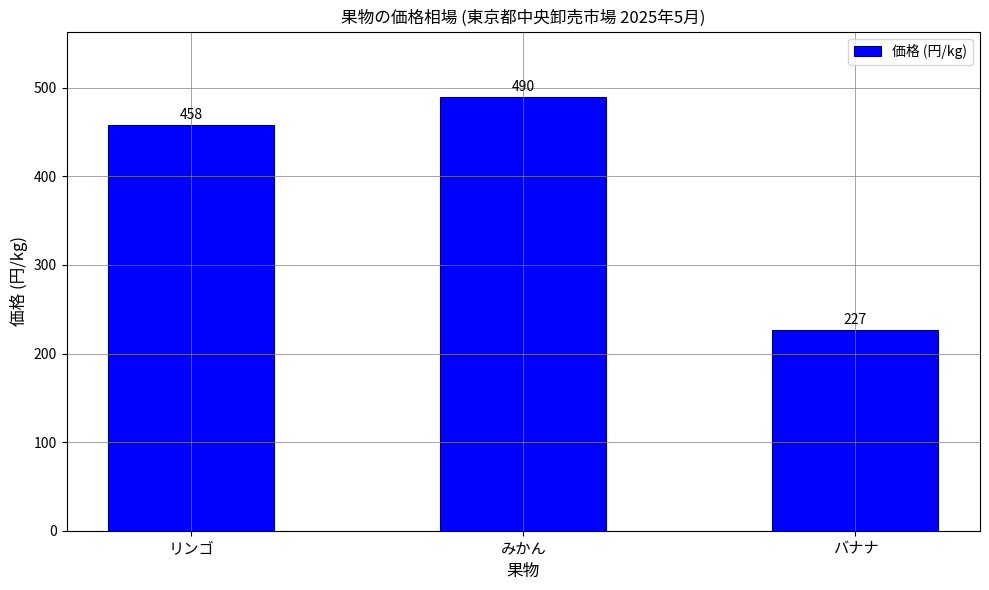

How many values are below 458?

1